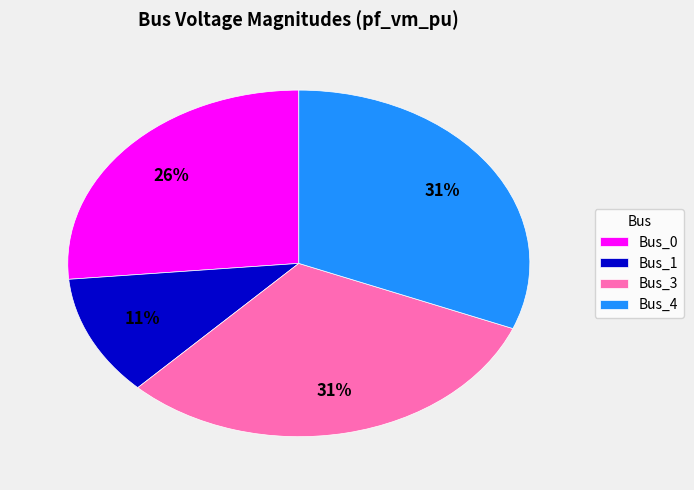

What is the smallest slice in the pie chart?

Bus_1